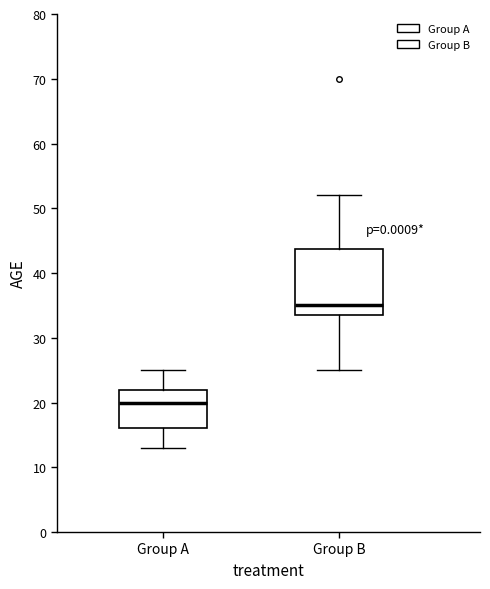

Reading left to right, transcribe this box plot: for each box, give where its median line is, the range the box spans, and where its two whiskers end, as read against the y-axis. The values are not printed on the chart, so give them approximately, as read against the axis.

Group A: median 20, box 16 to 22, whiskers 13 to 25
Group B: median 35, box 34 to 44, whiskers 25 to 52